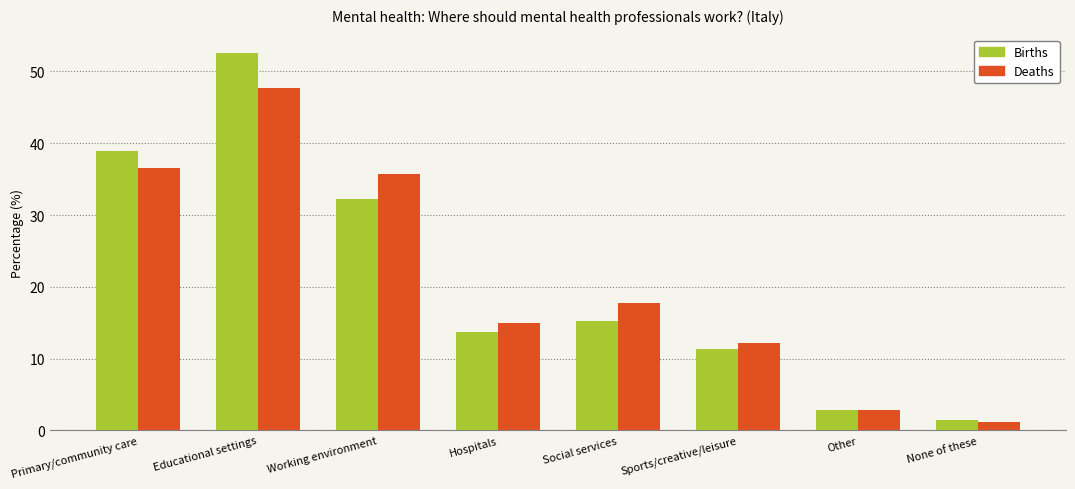

What is the total value across all series at Educational settings?

100.2